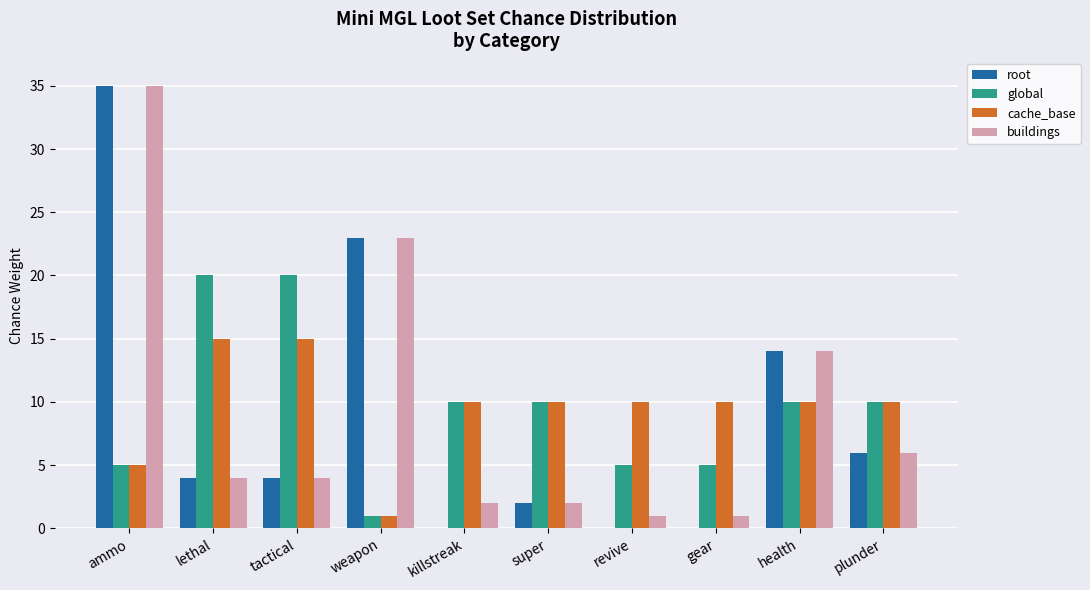

The global series shows 10 at plunder. True or false?

True